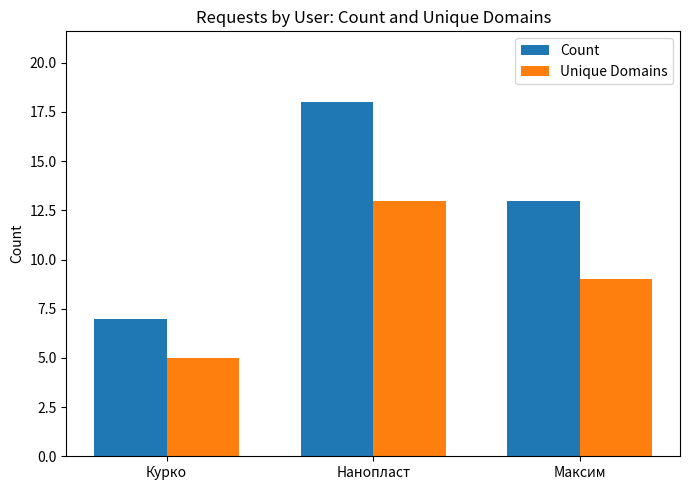

At which label does Unique Domains reach its peak?

Нанопласт